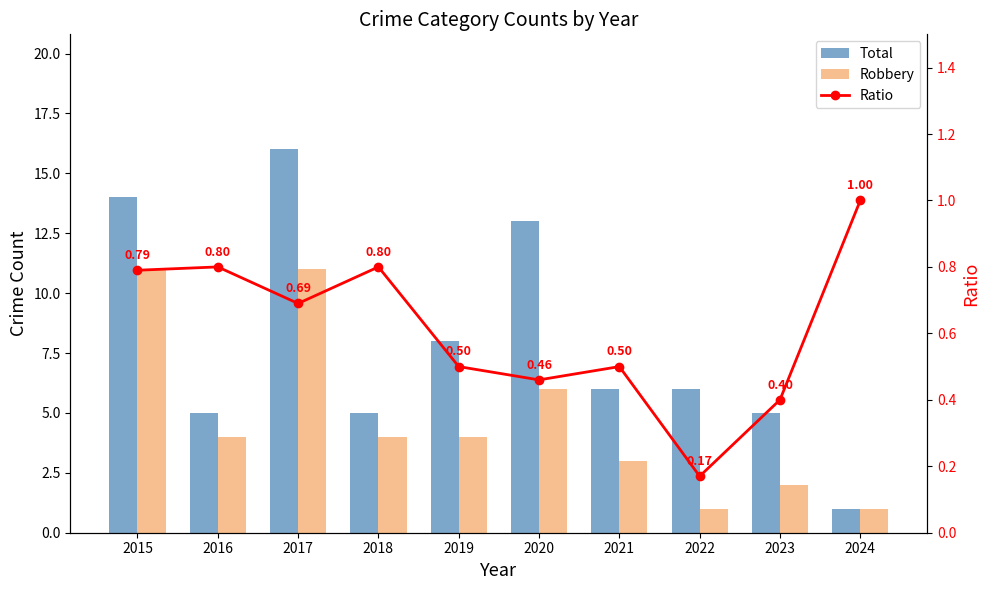

List the labels in order of Robbery value, smallest first.

2022, 2024, 2023, 2021, 2016, 2018, 2019, 2020, 2015, 2017